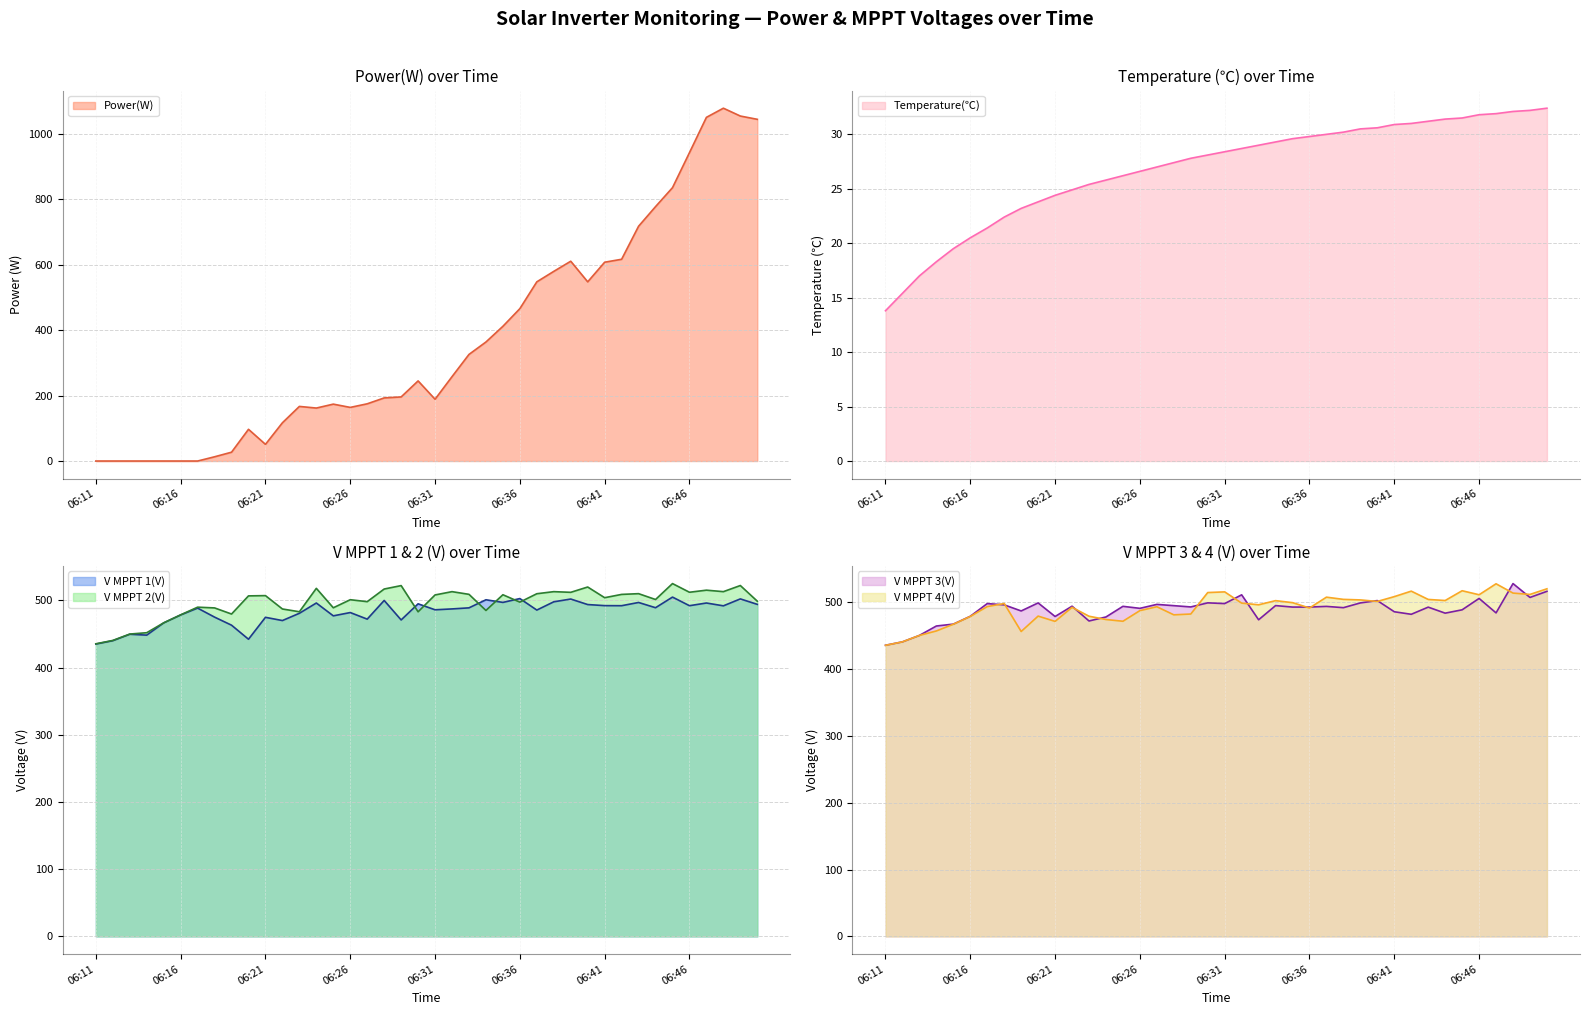

True or false: V MPPT 3(V) and V MPPT 1(V) intersect in this chart.

True